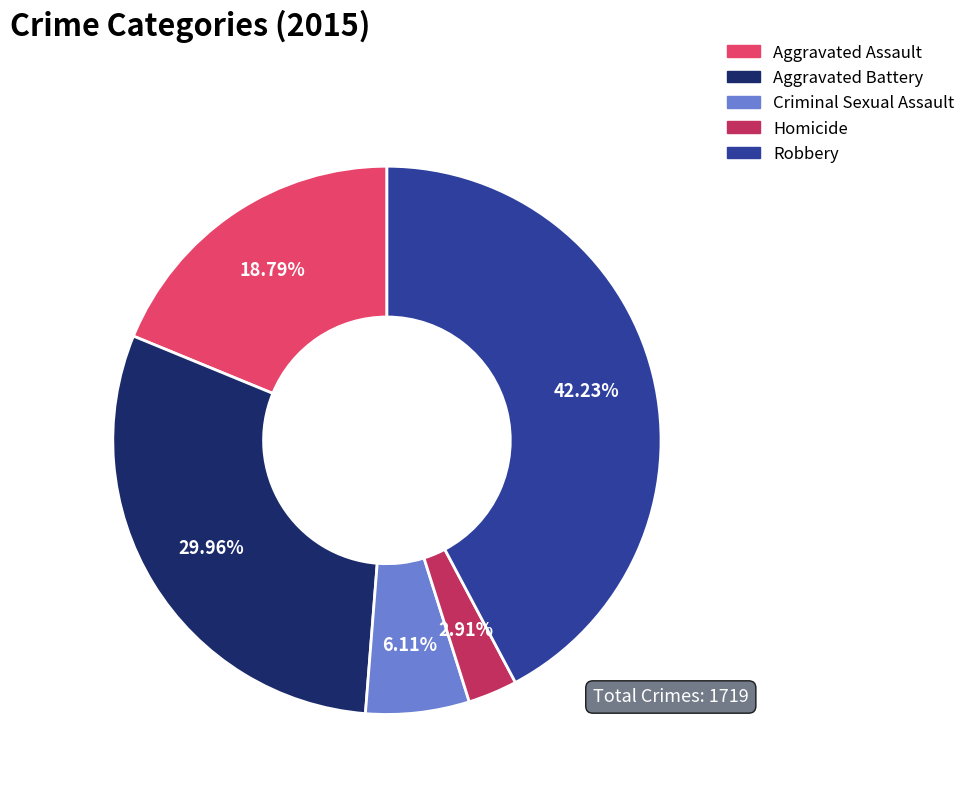

How many segments does this pie chart have?

5